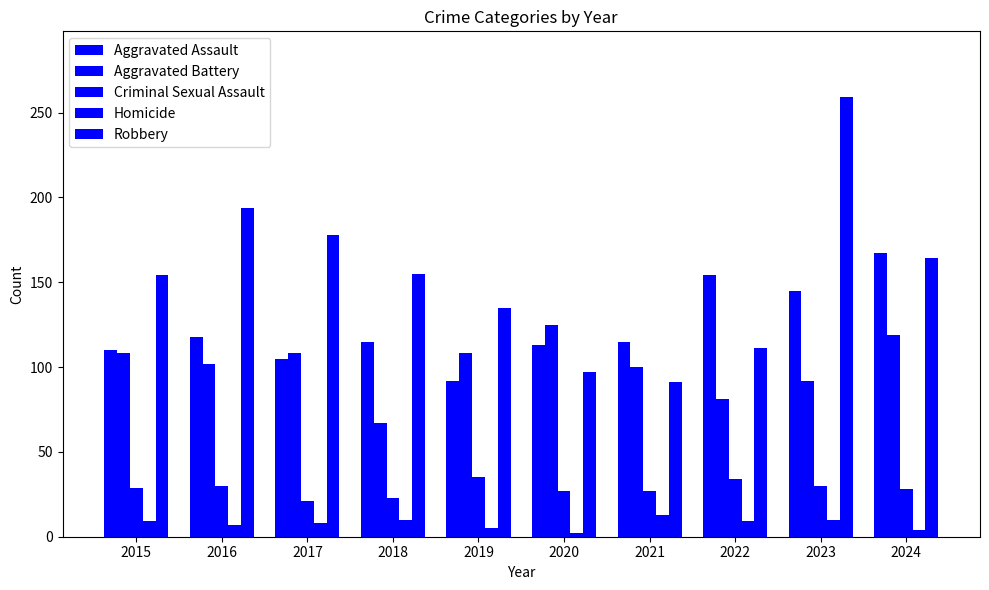

Are the bars grouped side by side (vs. stacked)?

Yes